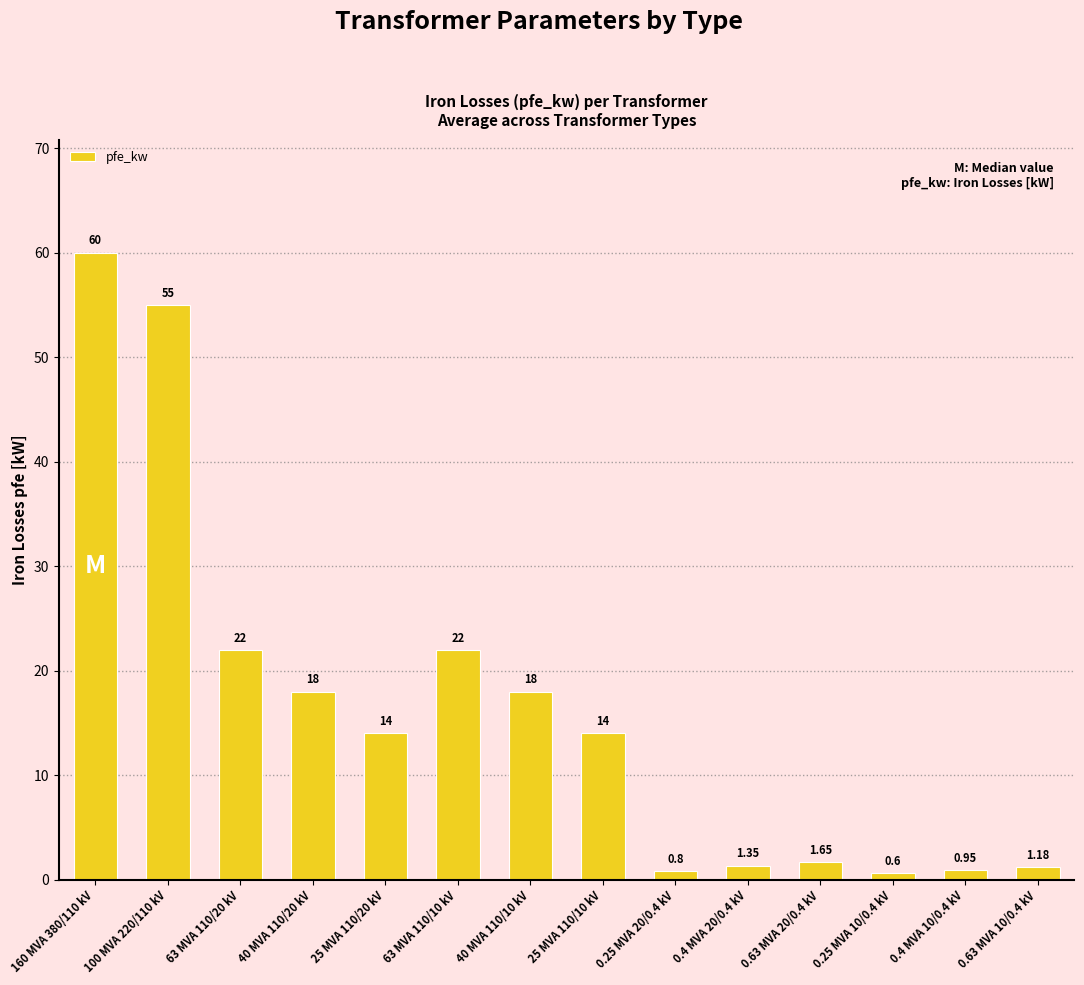

What is the average value?

16.4